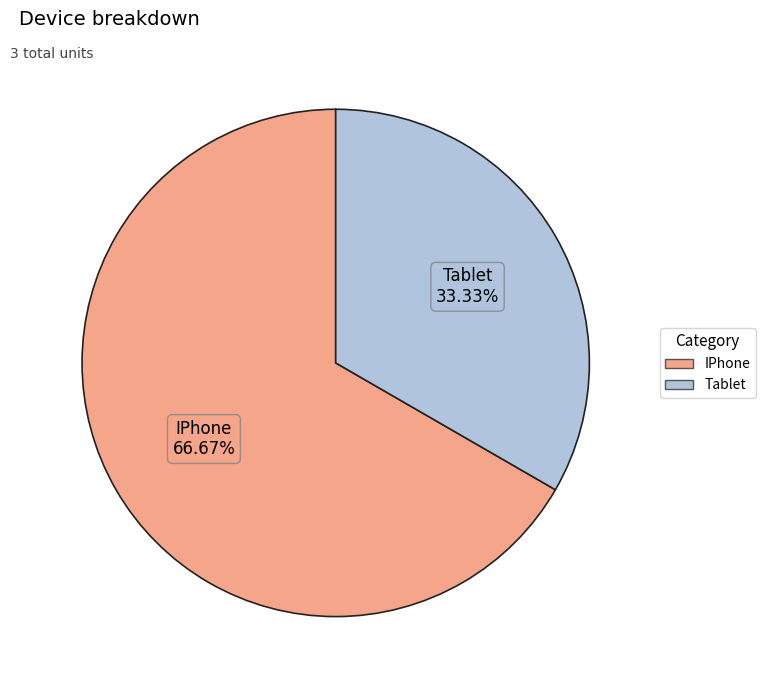

The IPhone slice represents 67% of the pie. True or false?

True